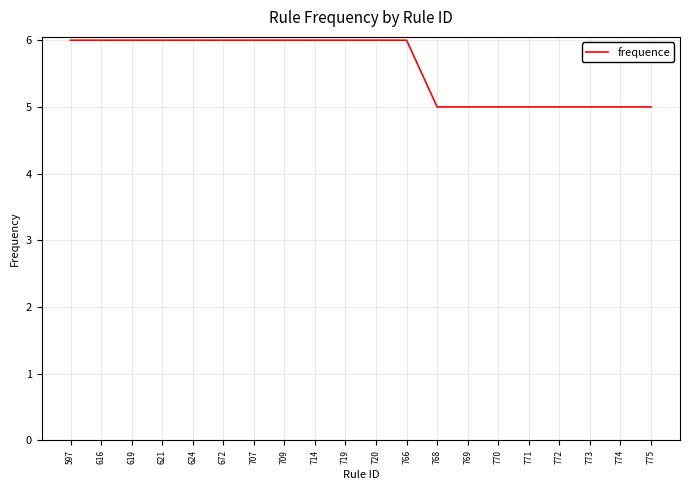

What is the change in value from 719 to 769?

-1